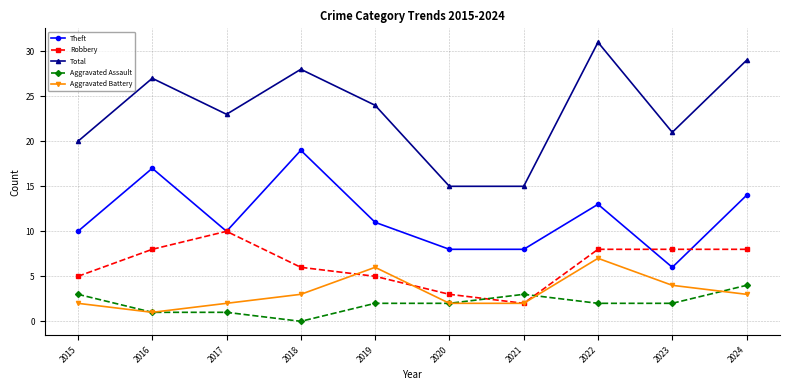

What value does the Aggravated Battery series have at 2016?

1